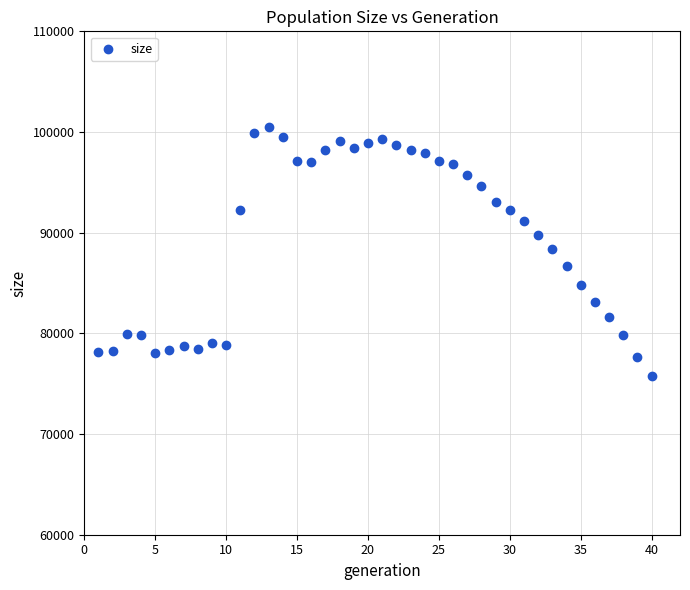

What is the range of X values (max minus min)?

39